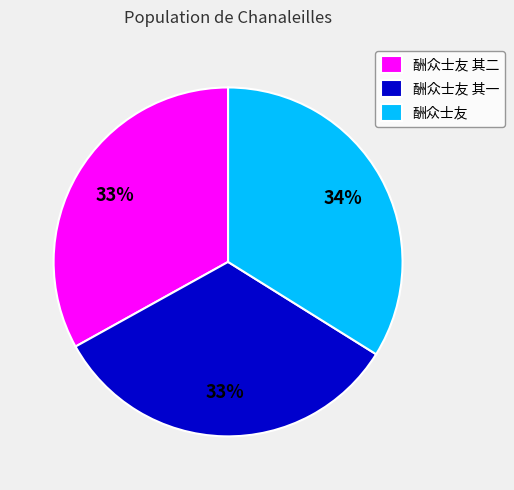

To the nearest percent, what percentage of the pie is 酬众士友 其一?

33%